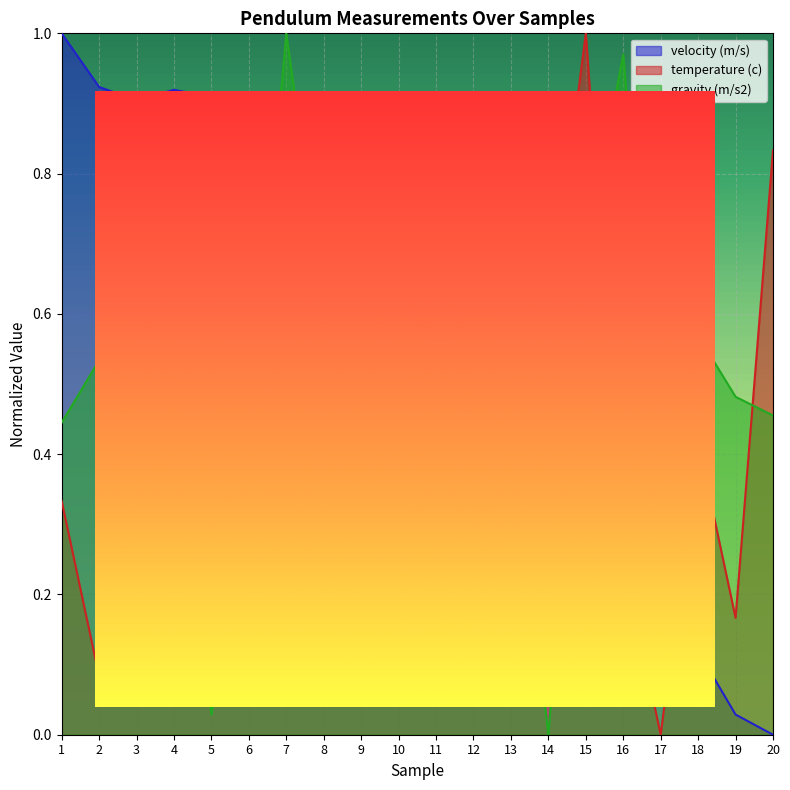

True or false: gravity (m/s2) and velocity (m/s) cross at least once.

True